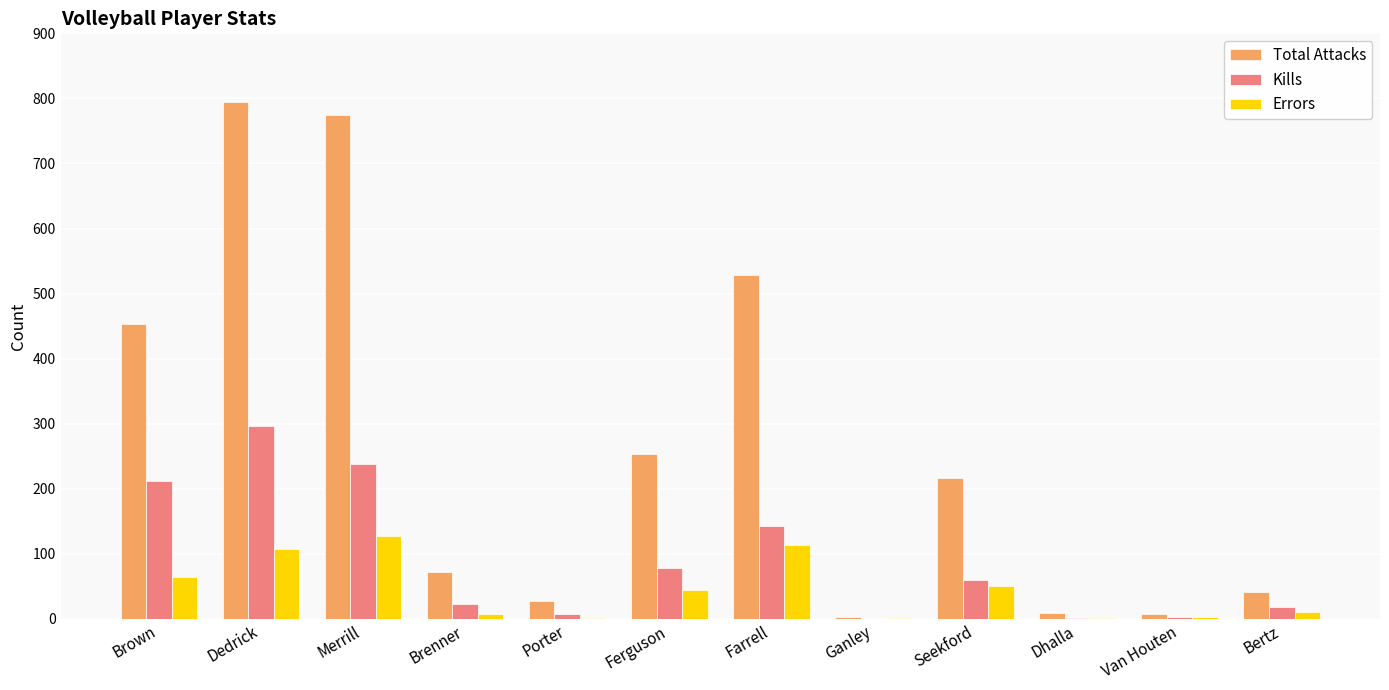

How many series are shown in this chart?

3